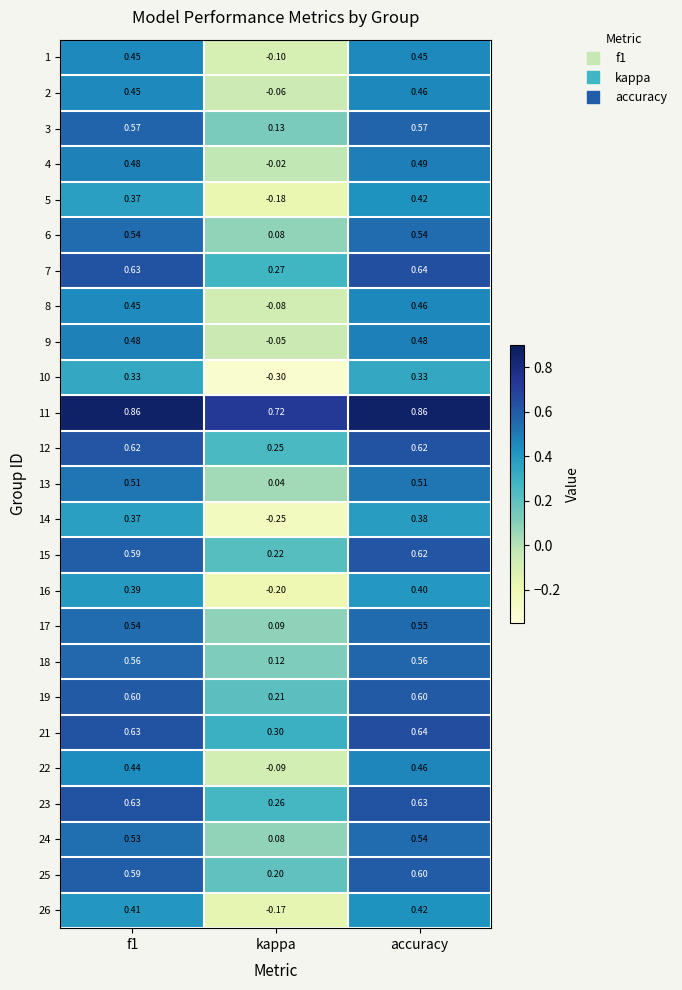

At which label is 7 closest to 0?

kappa